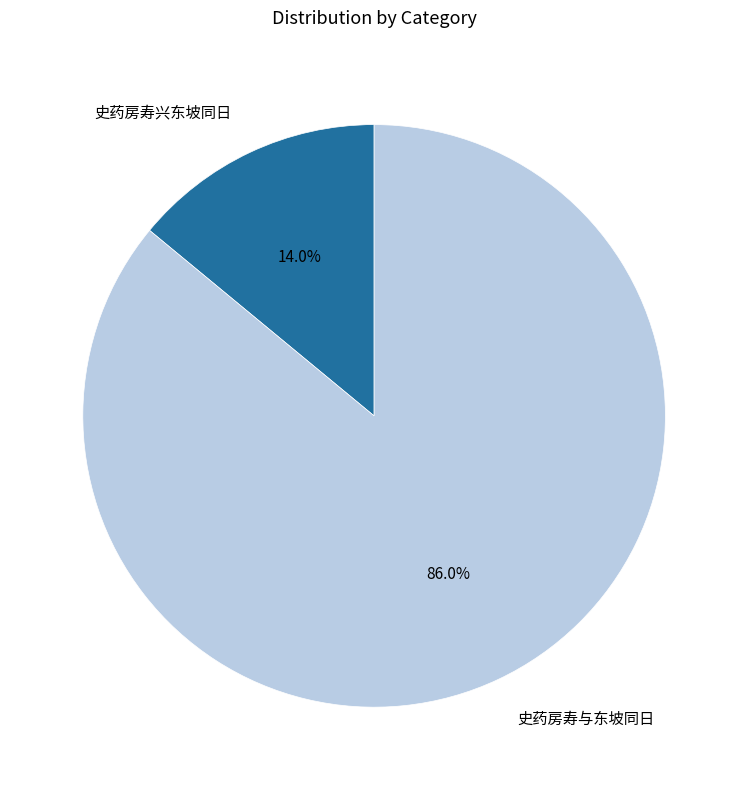

Which category accounts for the majority?

史药房寿与东坡同日